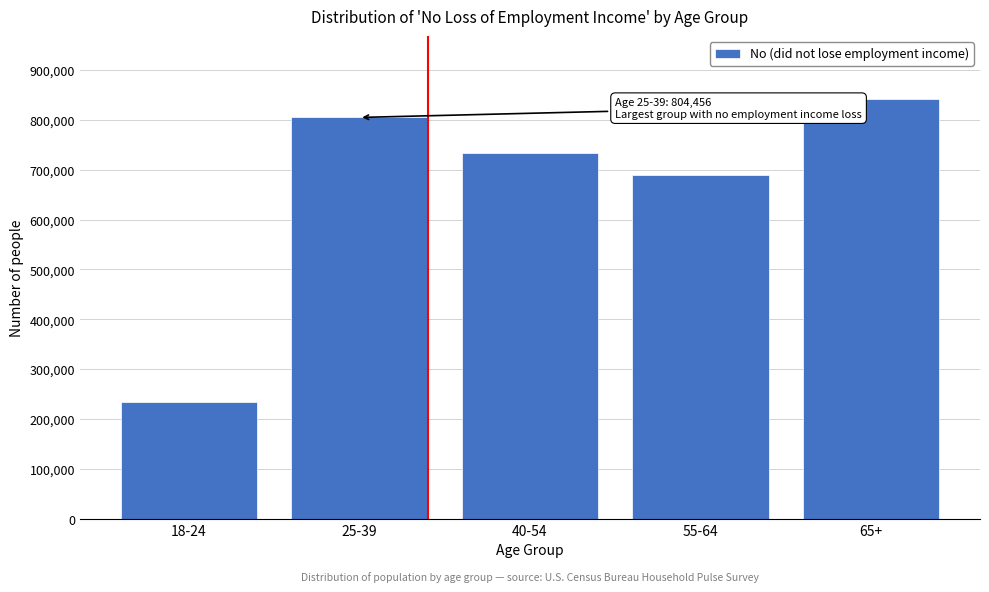

Reading right to left, what are all the values shown in this chart?

65+=841082	55-64=688316	40-54=732903	25-39=804456	18-24=235573